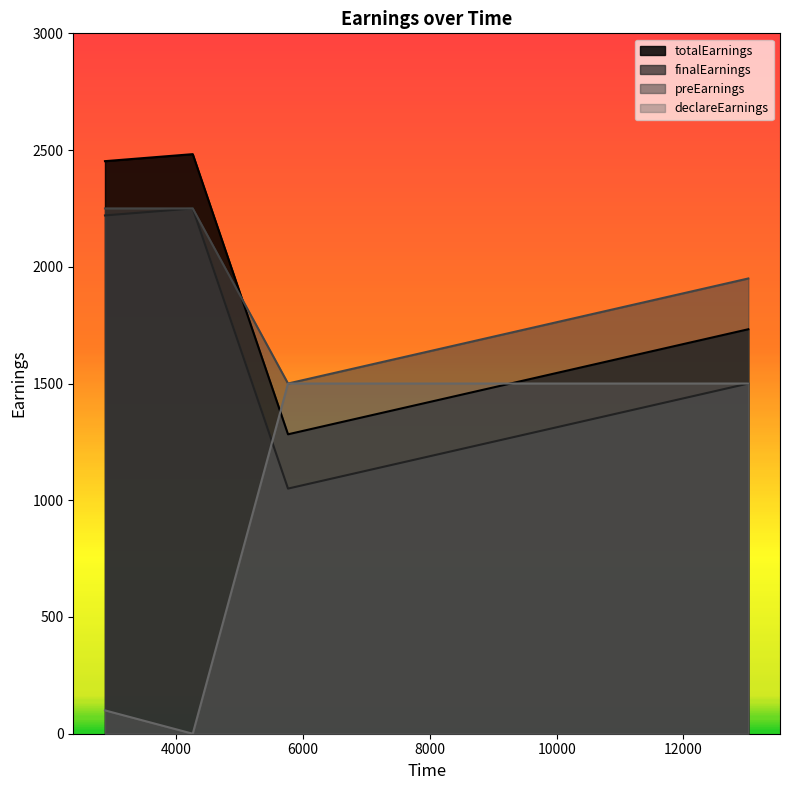

Between 4257 and 5760, which series saw the biggest shift?

declareEarnings